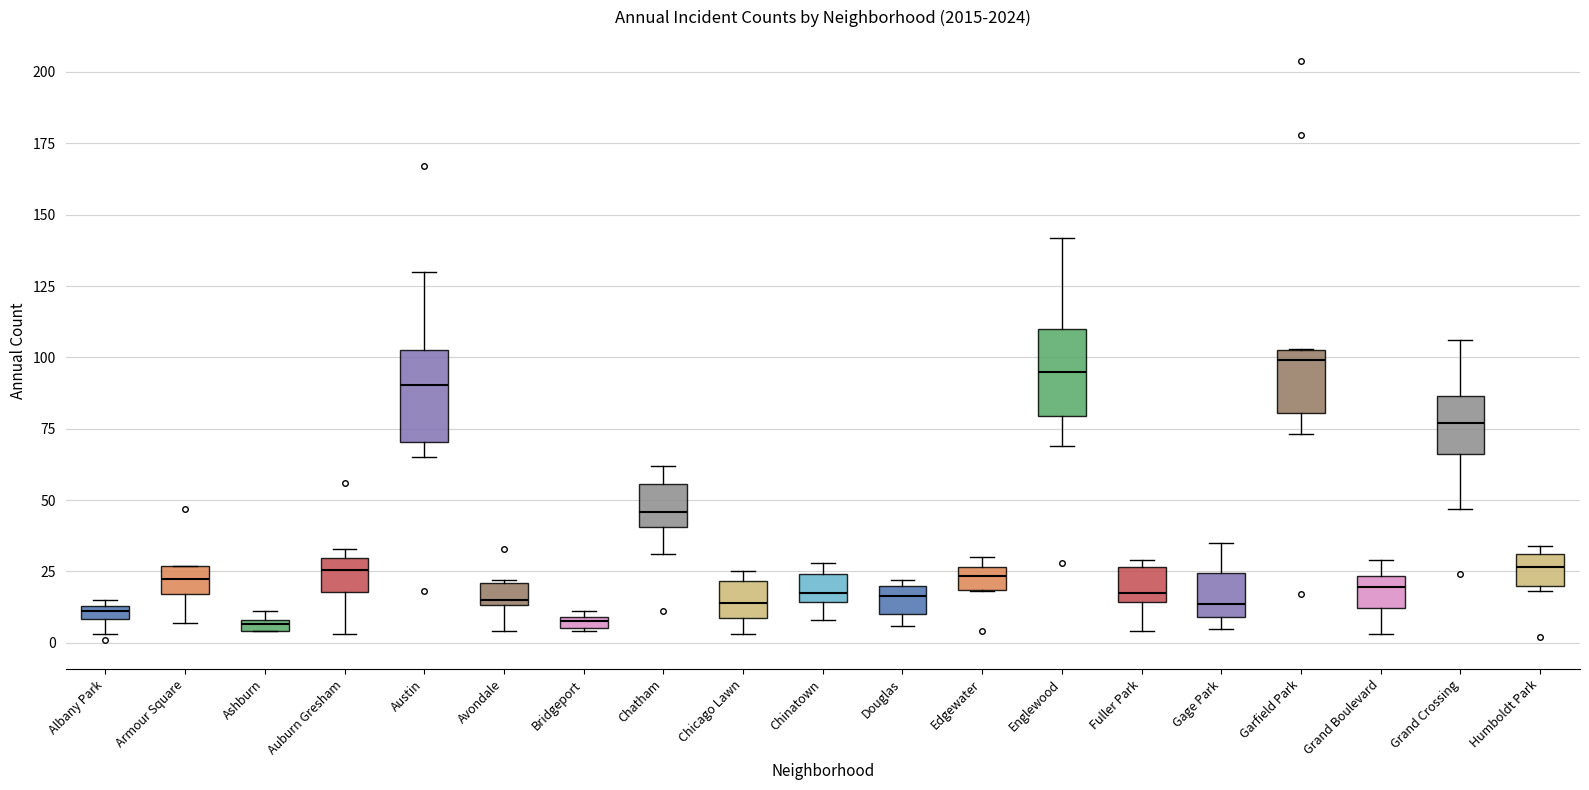

Where does the upper whisker of the box for Grand Boulevard end on the y-axis? The values are not printed on the chart, so give them approximately, as read against the axis.

30